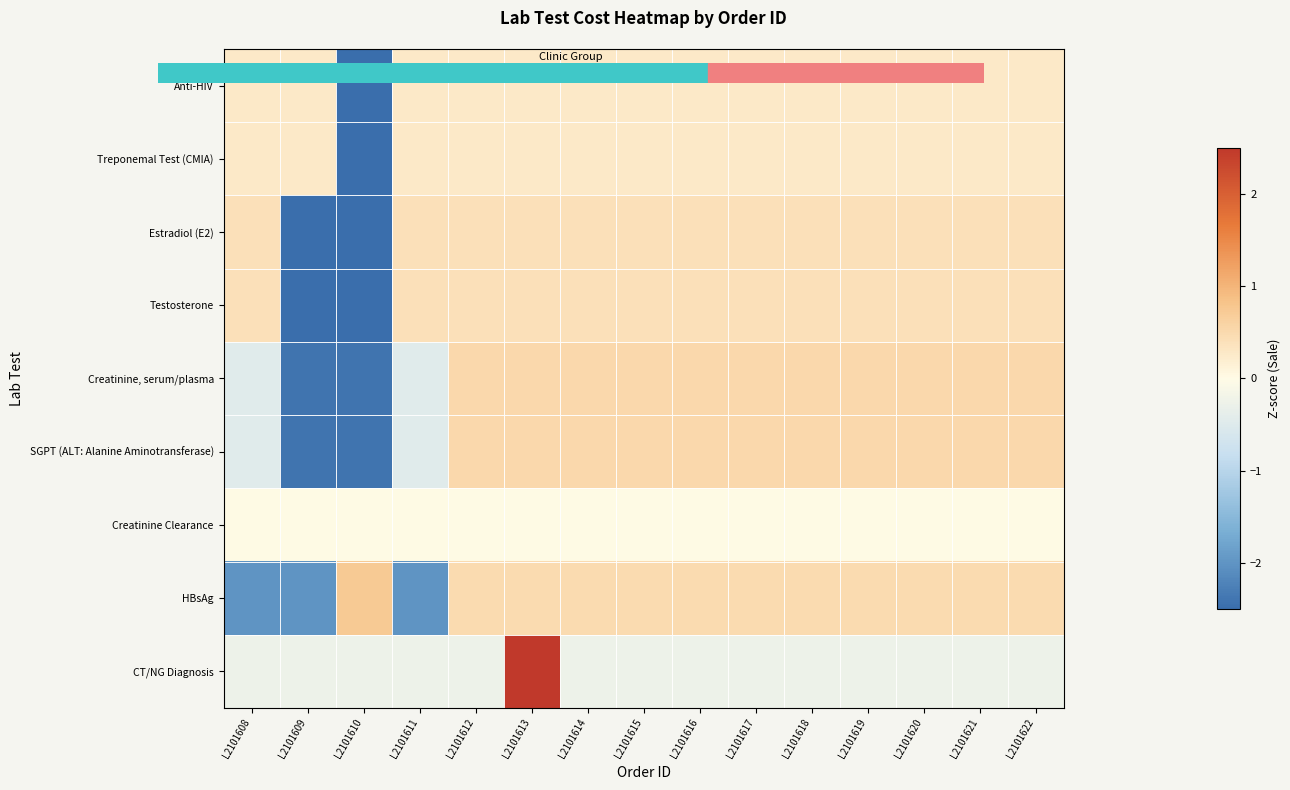

How many data points does each series have?

15